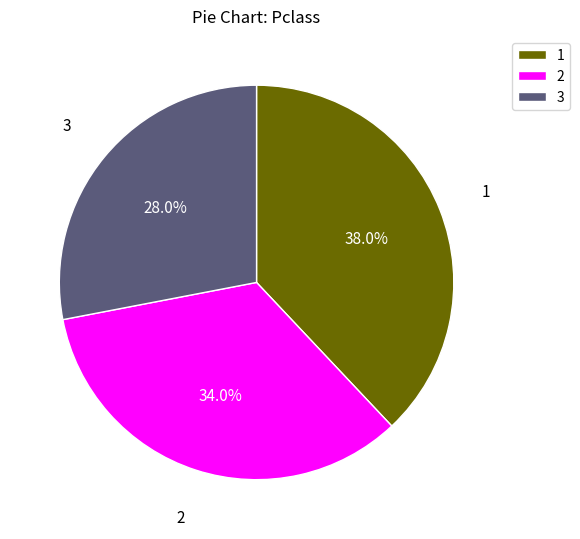

Which category has the biggest portion of the pie?

1